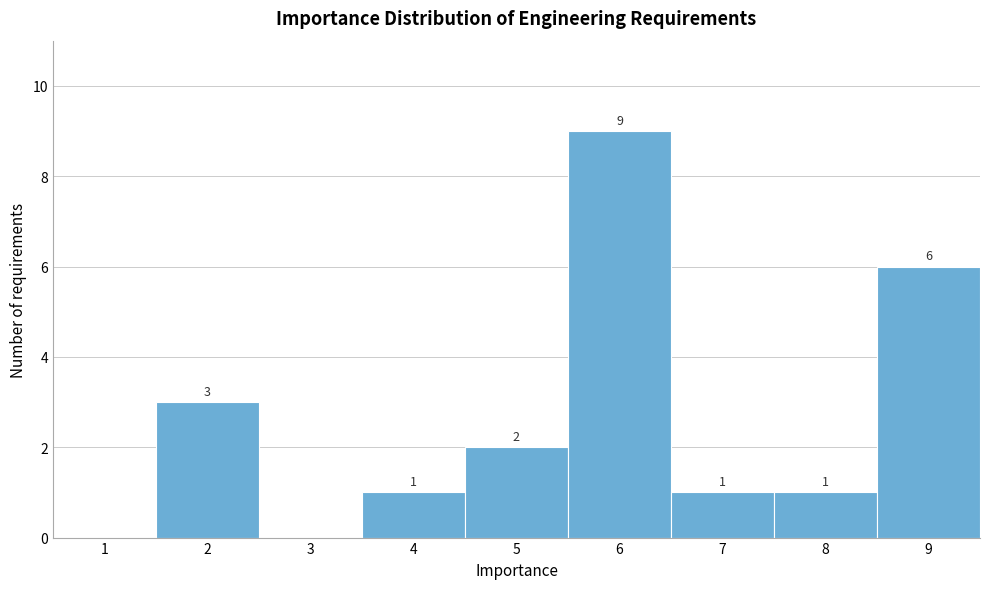

Over which range of the x-axis is the bar tallest?

5.5 to 6.5